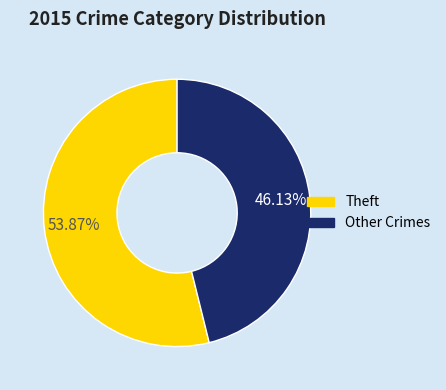

What is the smallest slice in the pie chart?

Other Crimes